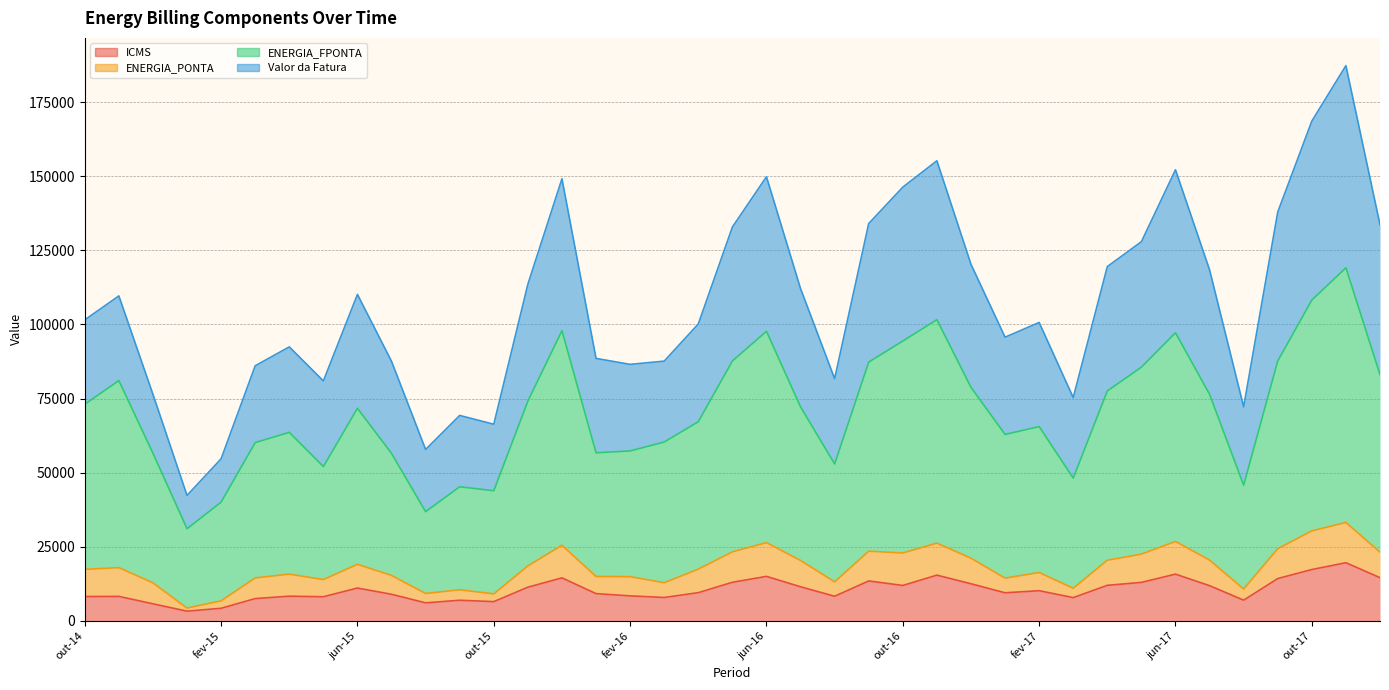

Which series has the largest range (max minus min)?

Valor da Fatura